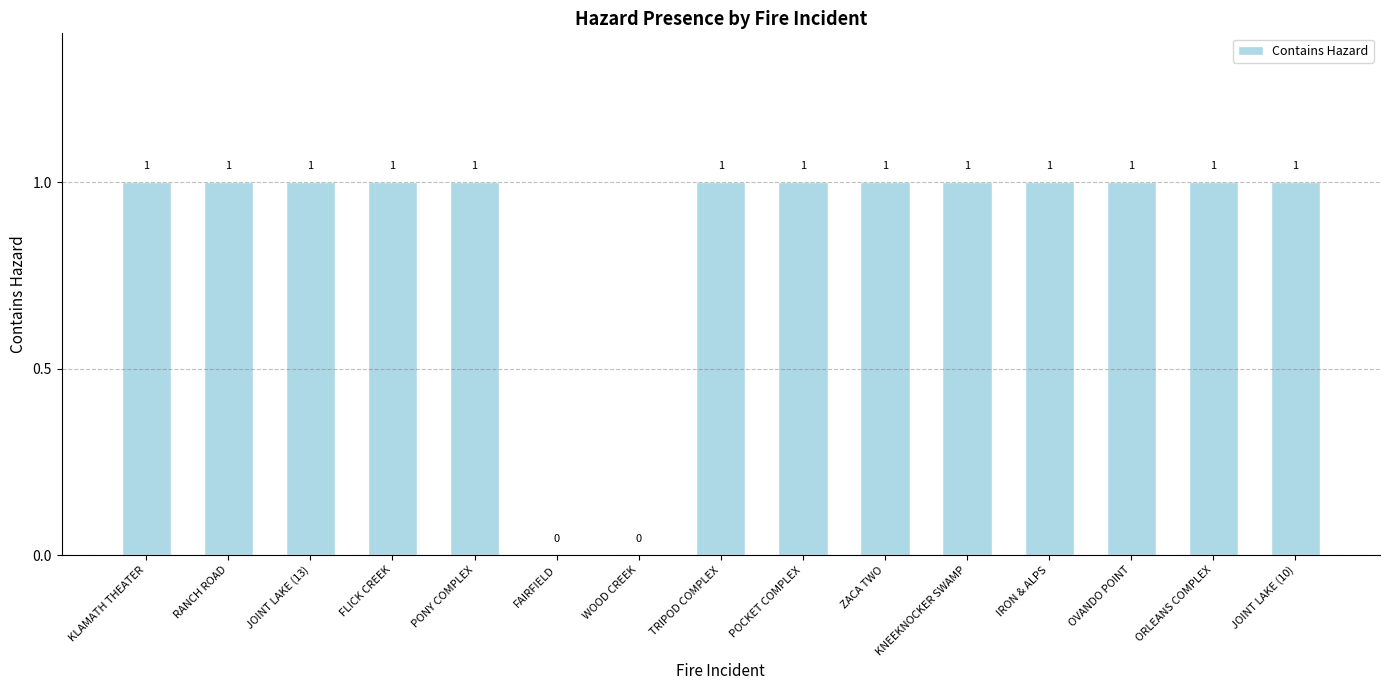

Count the number of categories in the chart.

15